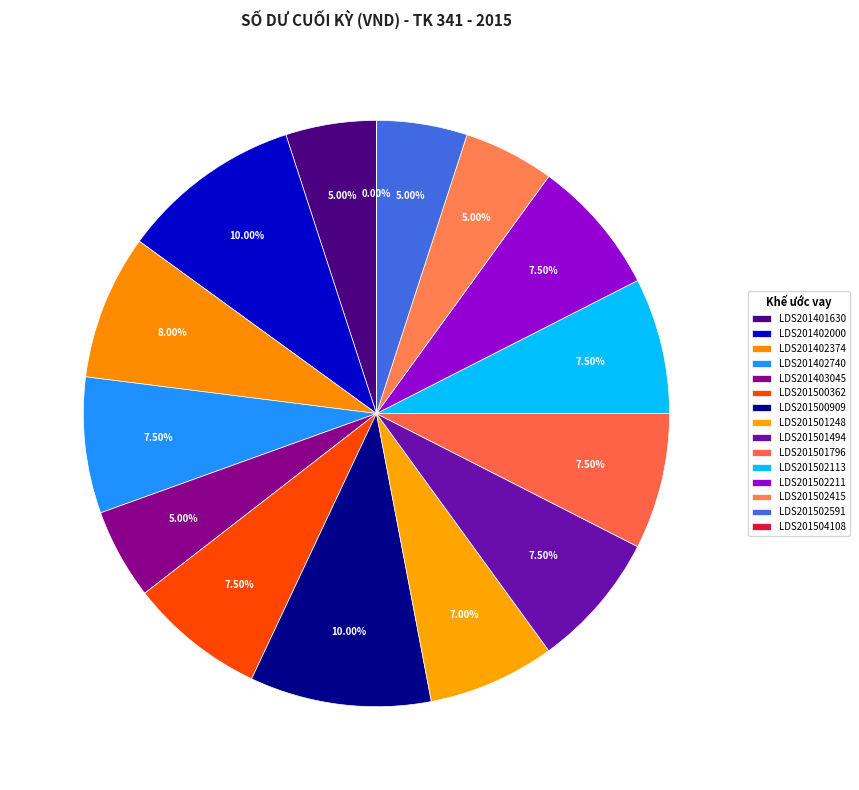

Which category has the smallest portion of the pie?

KU 1402LDS201504108